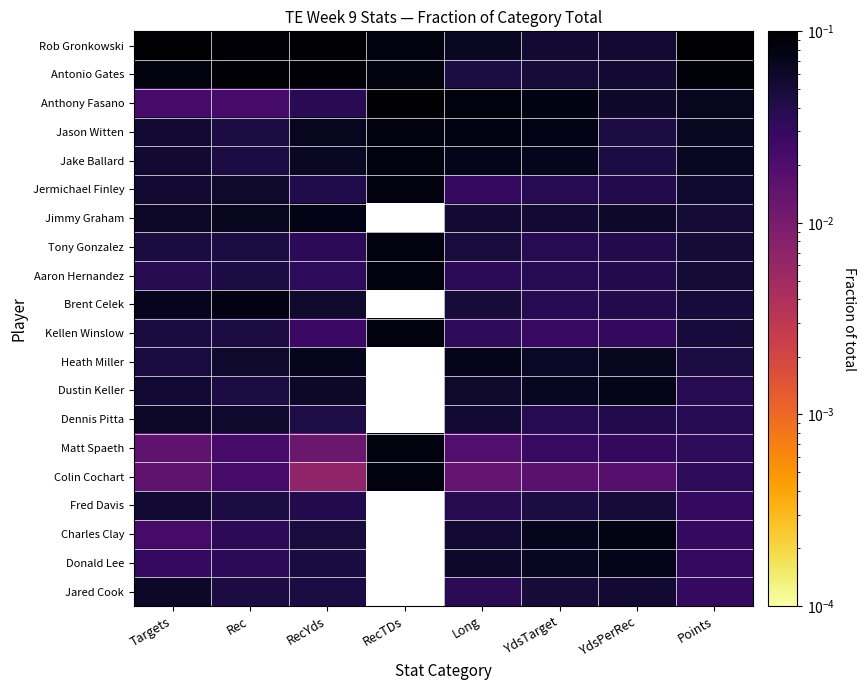

What is the maximum value shown in the chart?

0.2